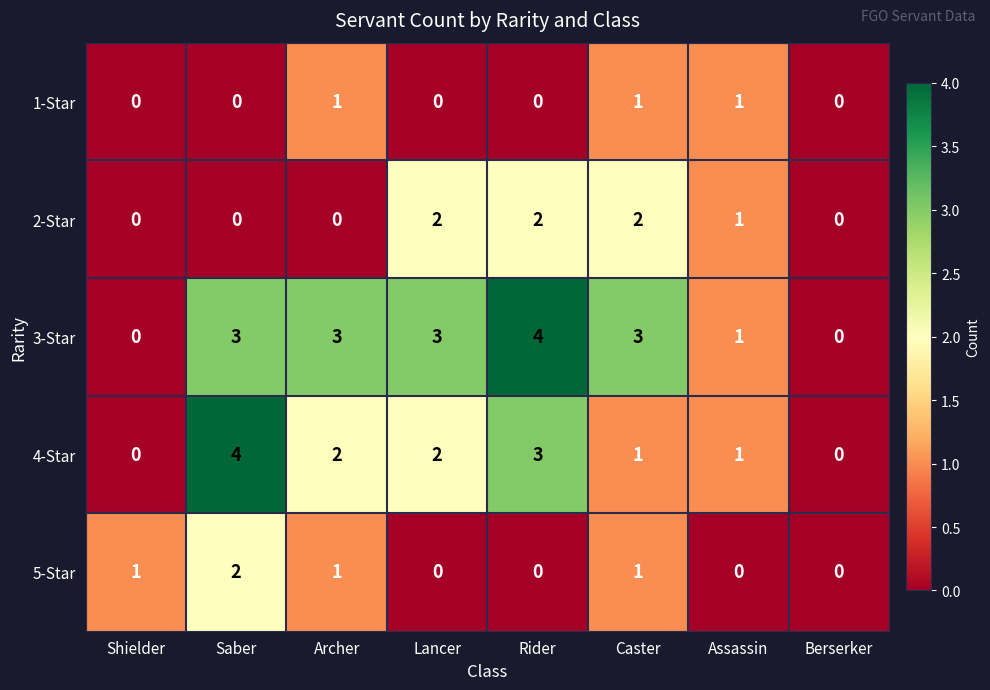

Is it true that 1-Star equals 1 at Assassin?

True